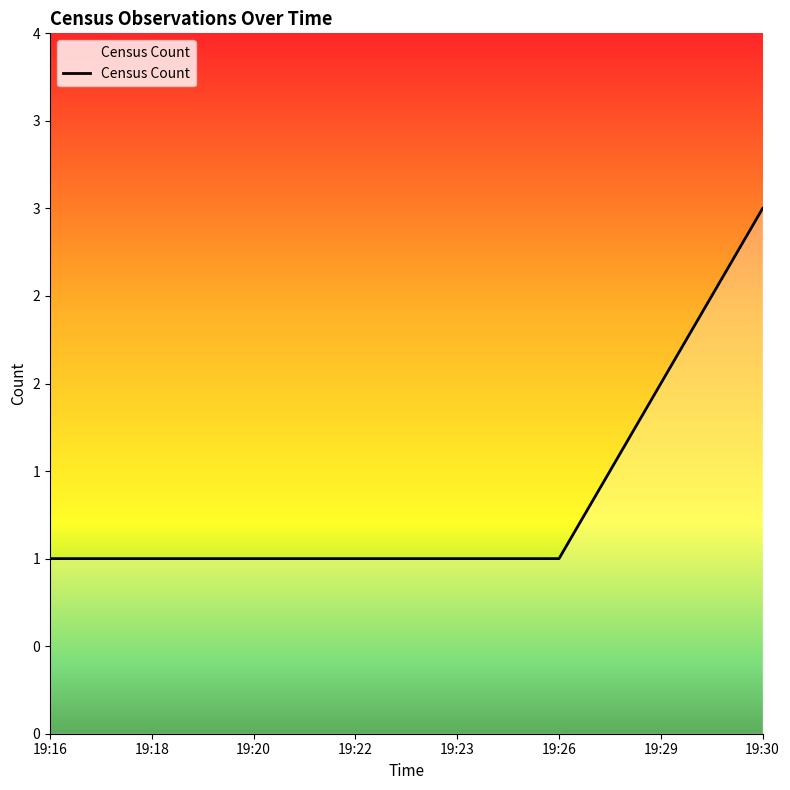

The value at 19:26 is 0. True or false?

False